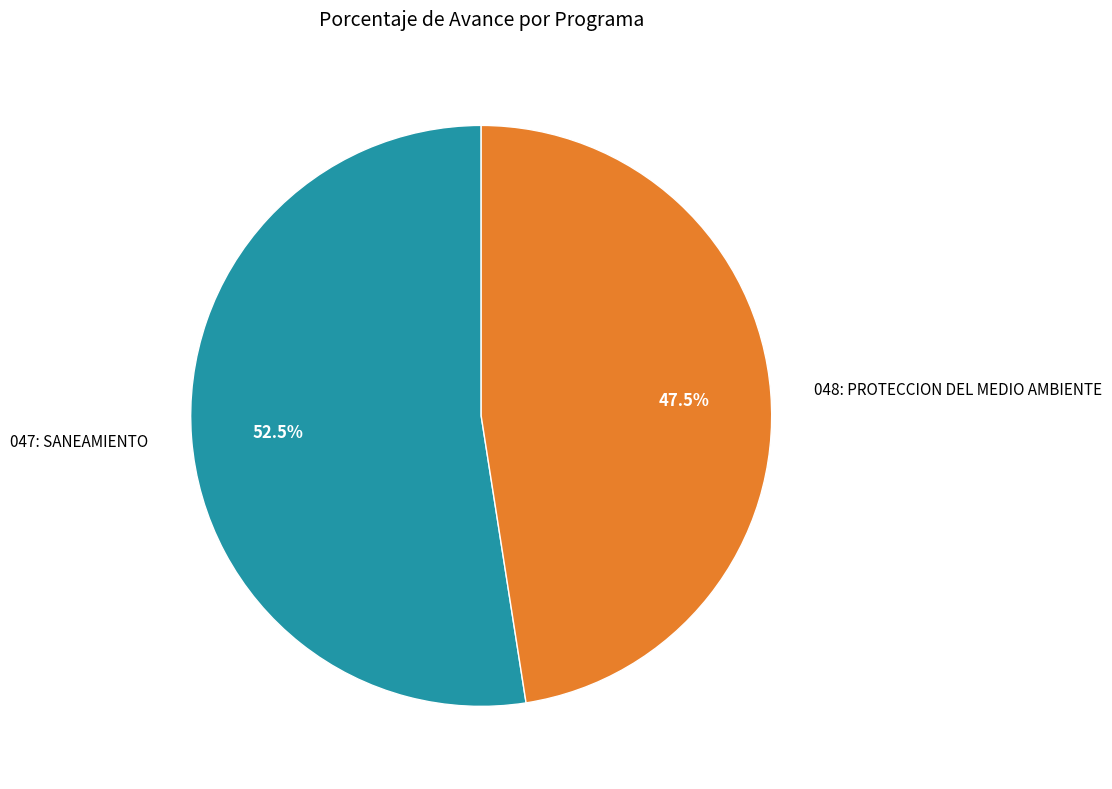

To the nearest percent, what is the average slice percentage?

50%